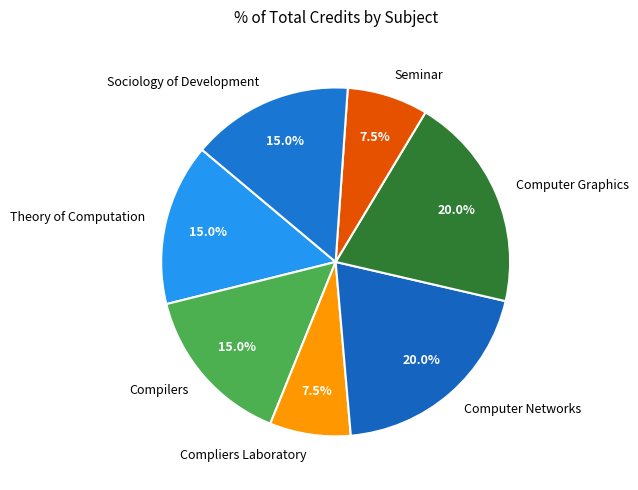

Is it true that Compliers Laboratory is 1% of the pie?

False